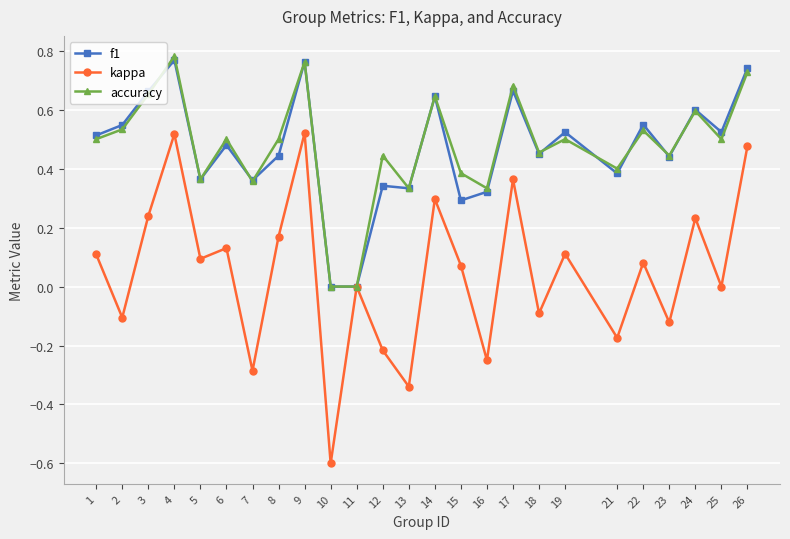

Is the value of accuracy at 9 greater than the value of kappa at 3?

Yes